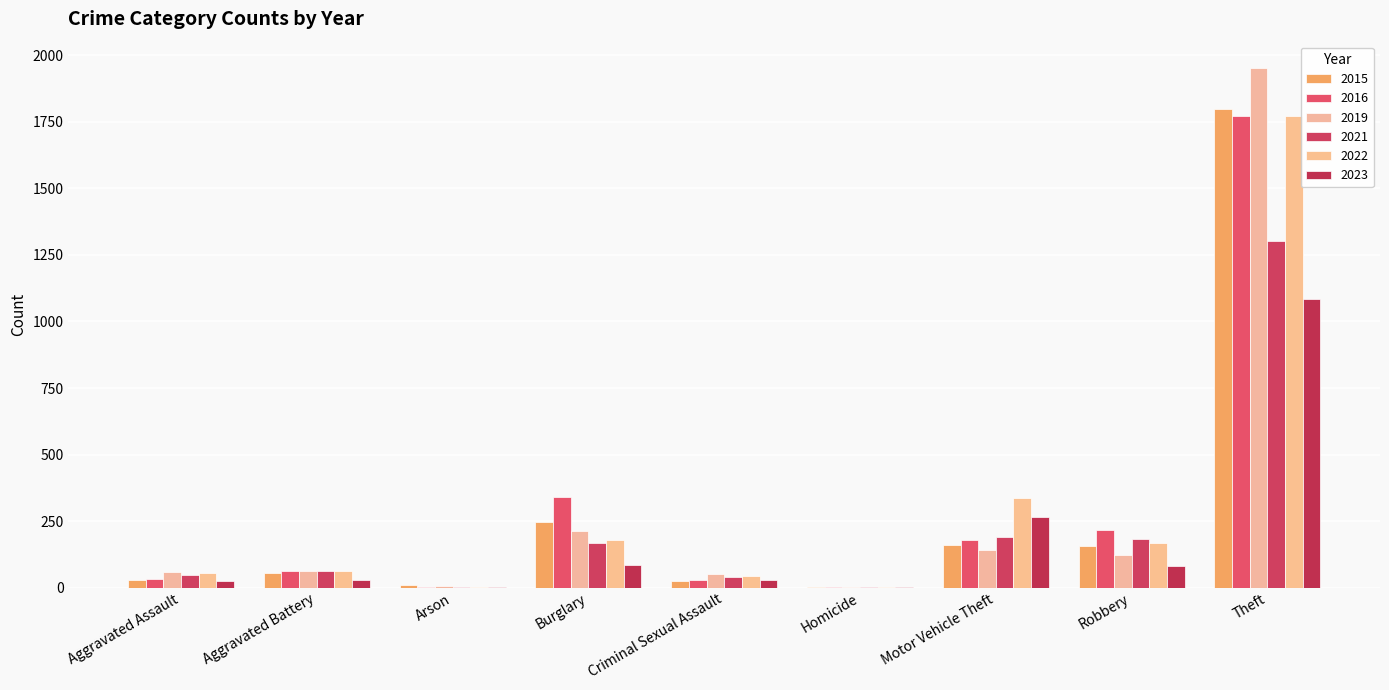

Is it true that 2022 equals 169 at Robbery?

True